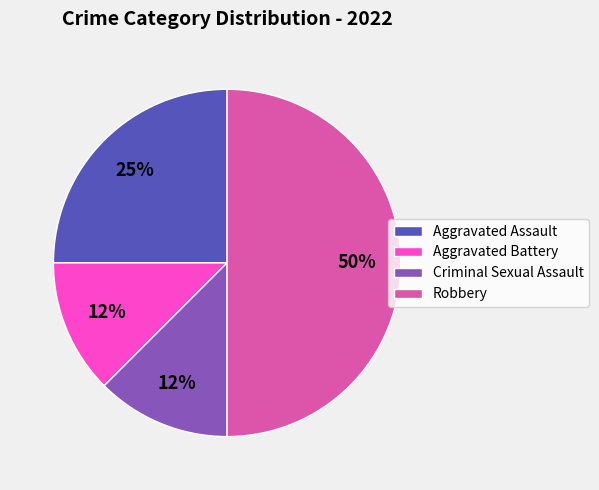

Combined, do Aggravated Assault and Criminal Sexual Assault account for over 50%?

No